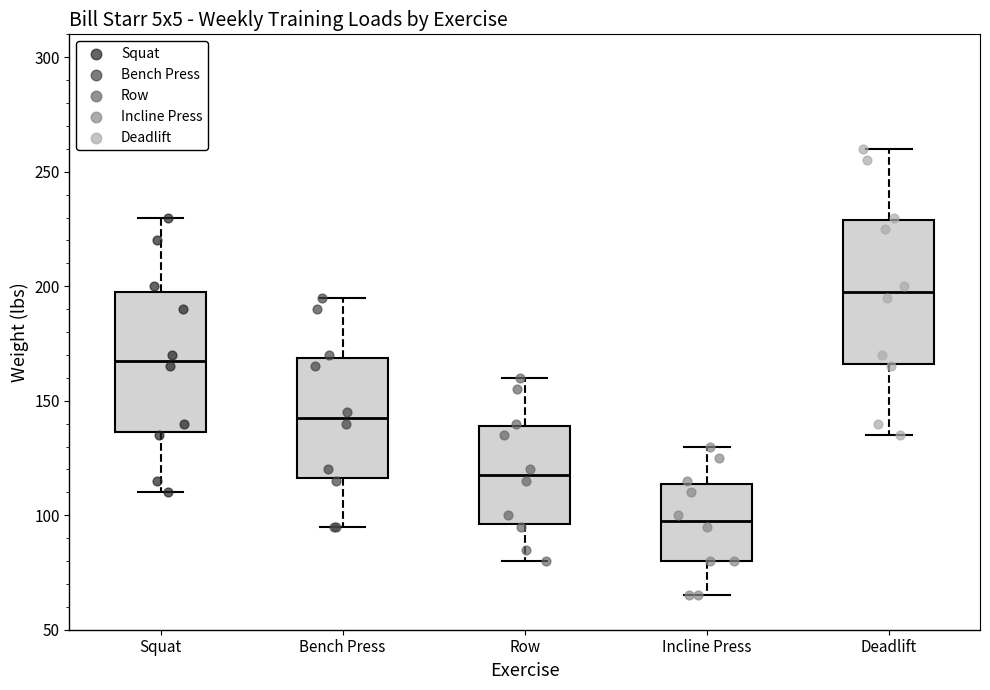

Reading left to right, transcribe this box plot: for each box, give where its median line is, the range the box spans, and where its two whiskers end, as read against the y-axis. The values are not printed on the chart, so give them approximately, as read against the axis.

Squat: median 170, box 135 to 200, whiskers 110 to 230
Bench Press: median 145, box 115 to 170, whiskers 95 to 195
Row: median 120, box 95 to 140, whiskers 80 to 160
Incline Press: median 100, box 80 to 115, whiskers 65 to 130
Deadlift: median 200, box 165 to 230, whiskers 135 to 260